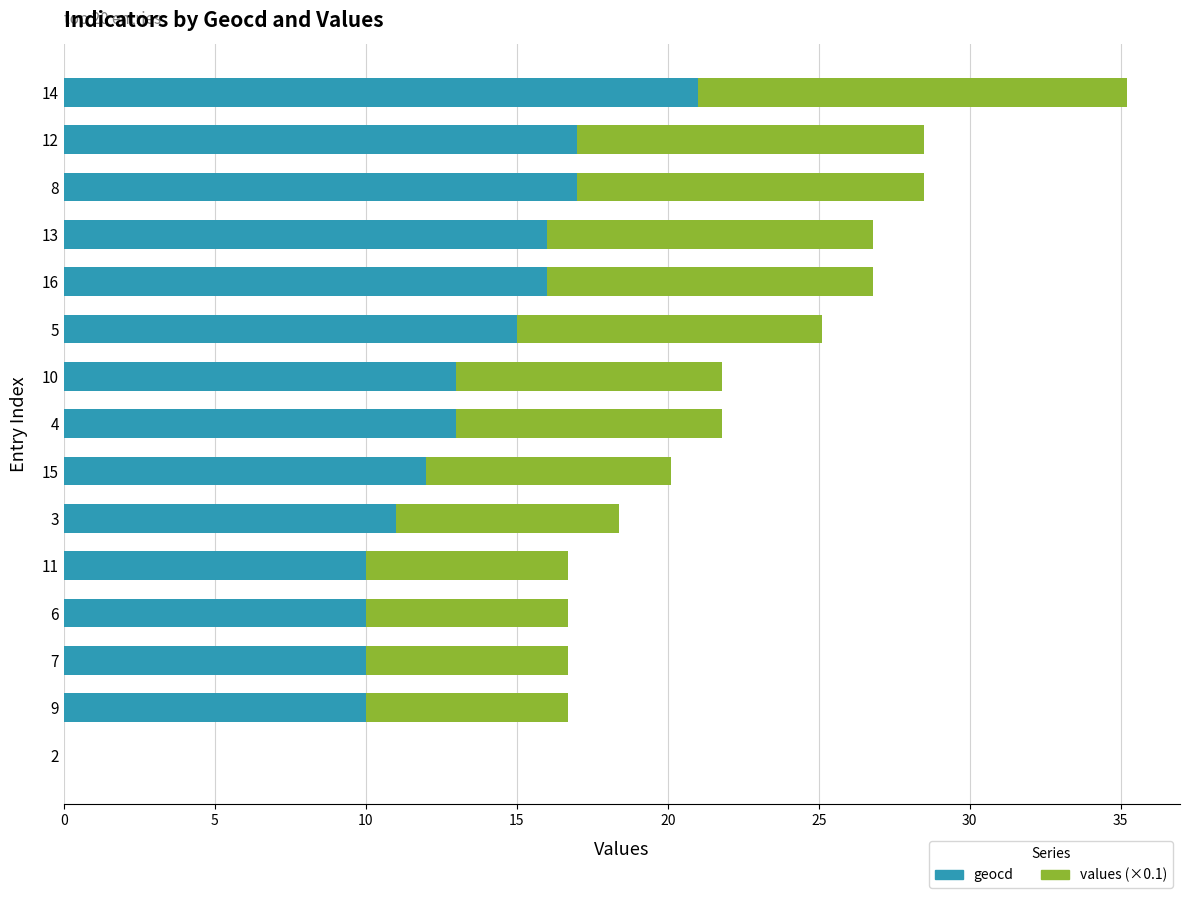

What is the sum of all geocd values?

191.0